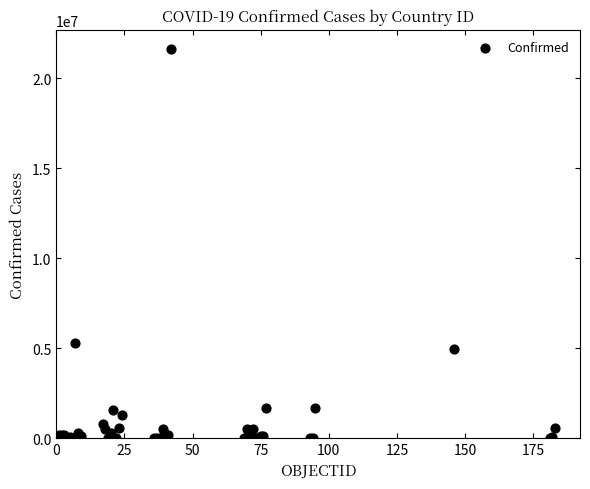

What Y value in the scatter plot is closest to 10807427?

5270003